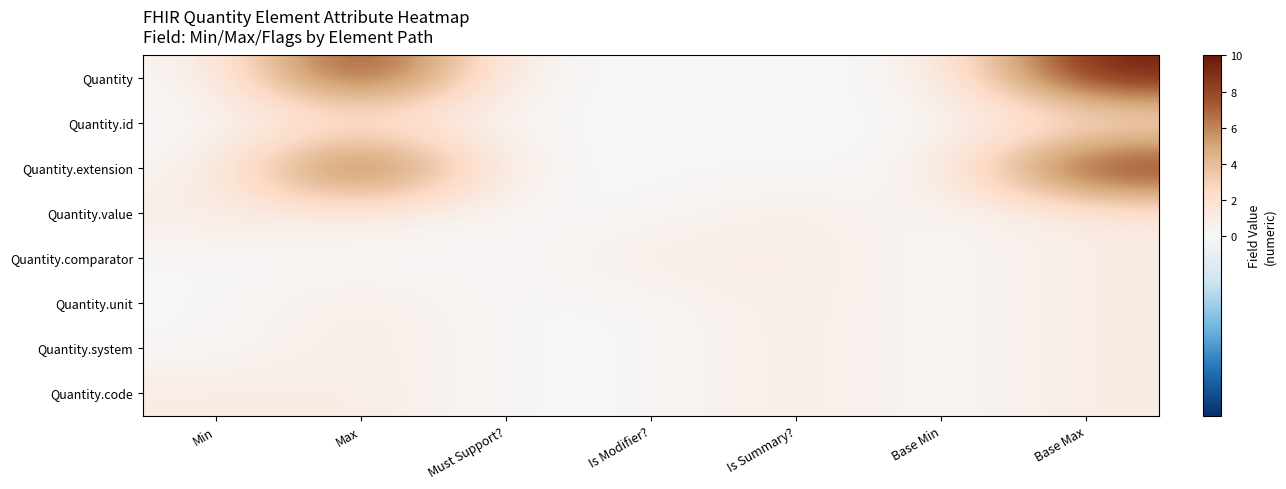

At which category is the sum across all series the highest?

Base Max